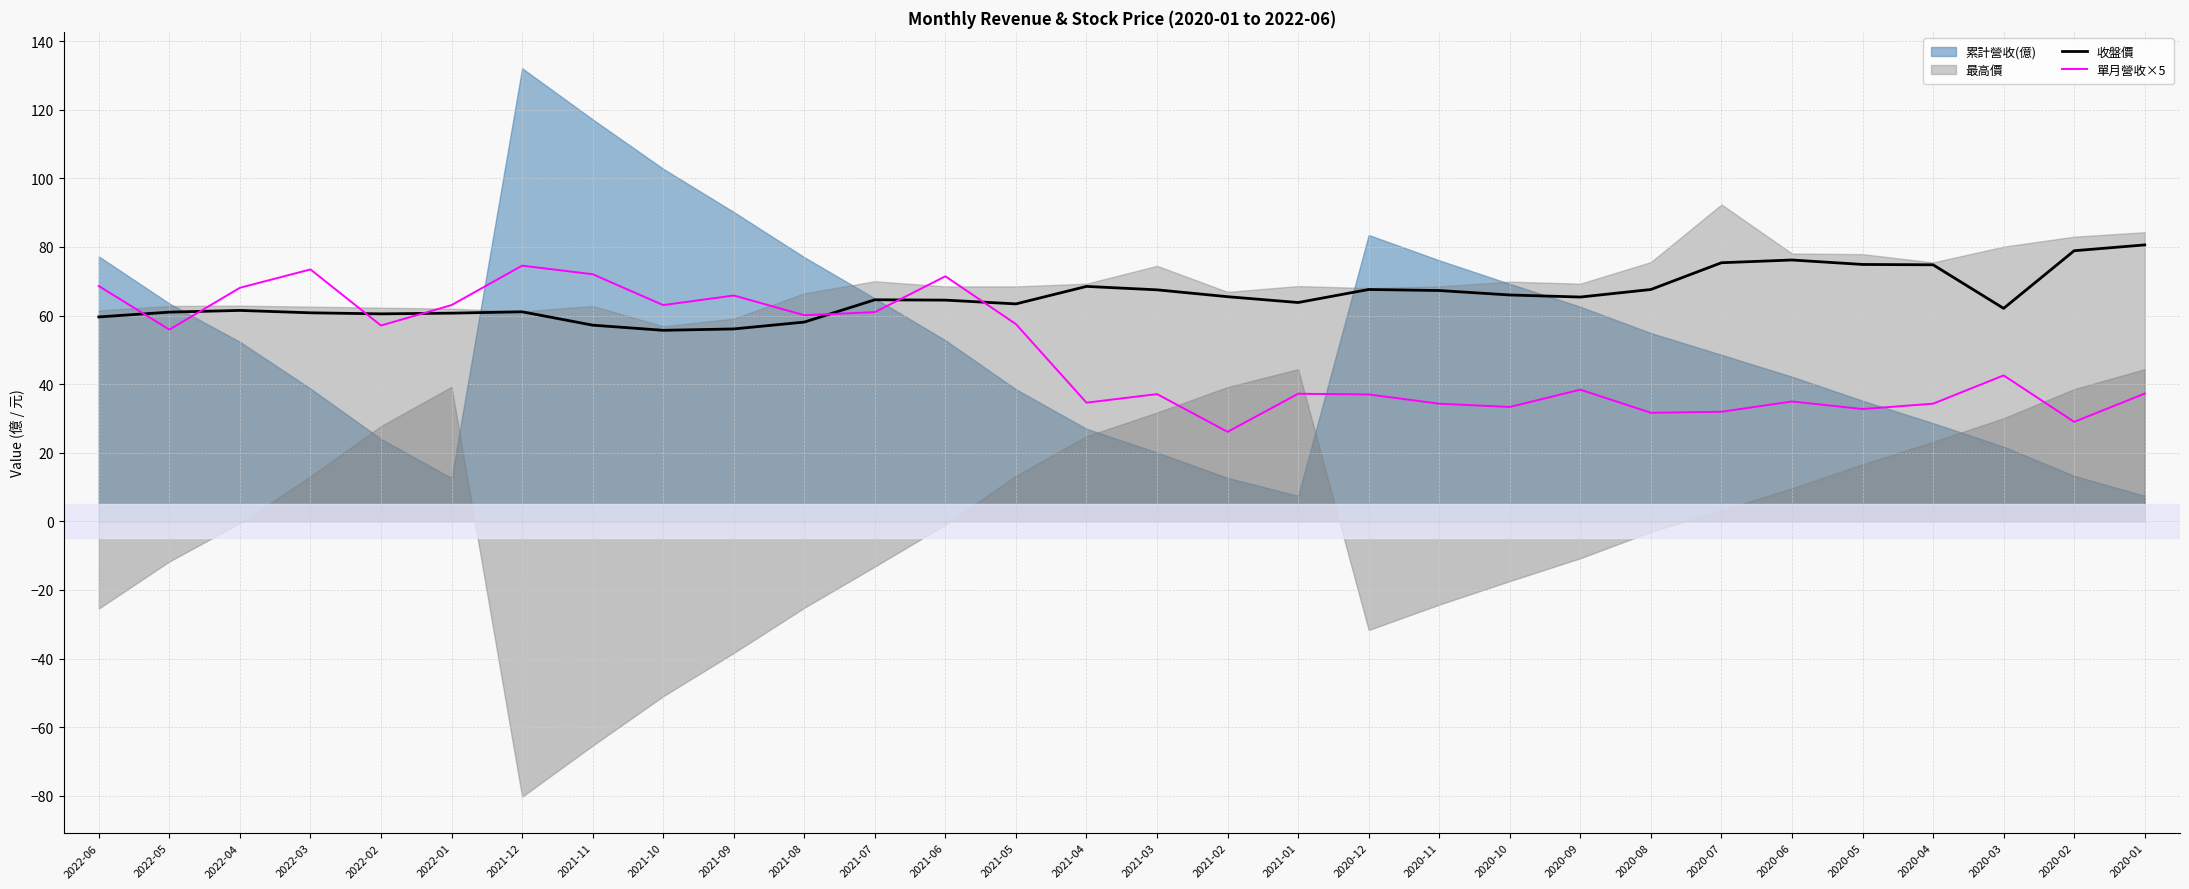

The value of 單月營收×5 at 2020-12 is 37.0. True or false?

True